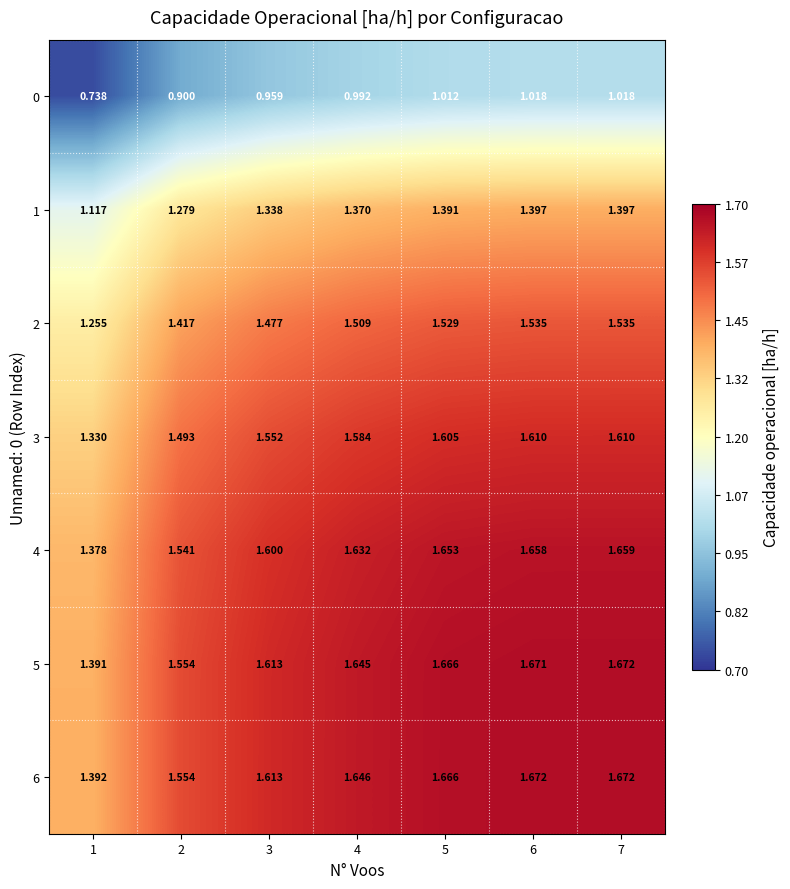

Is the value of 6 at 3 greater than the value of 0 at 7?

Yes